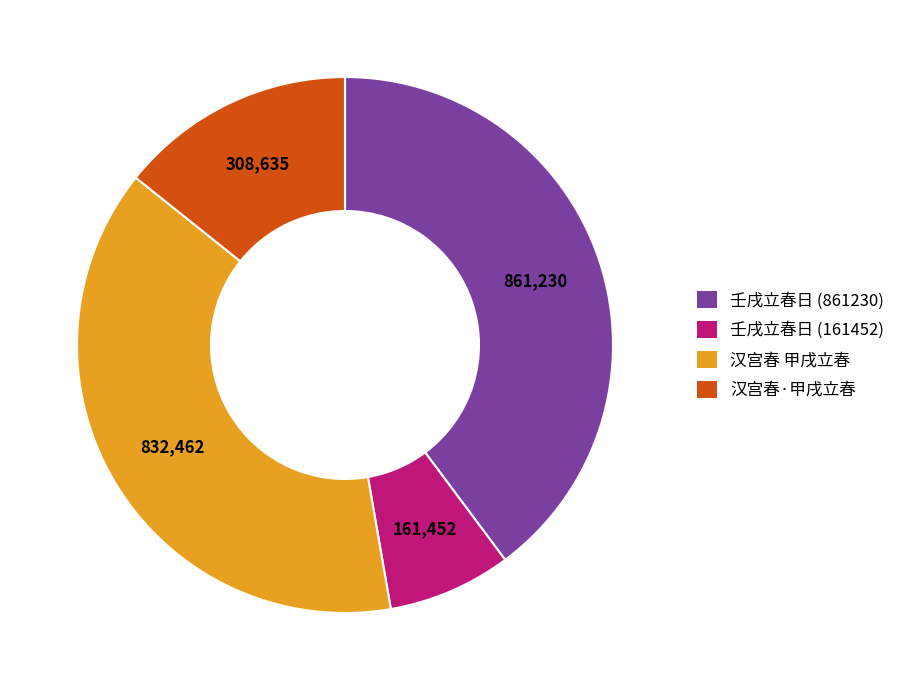

Is there a majority slice in this chart?

No